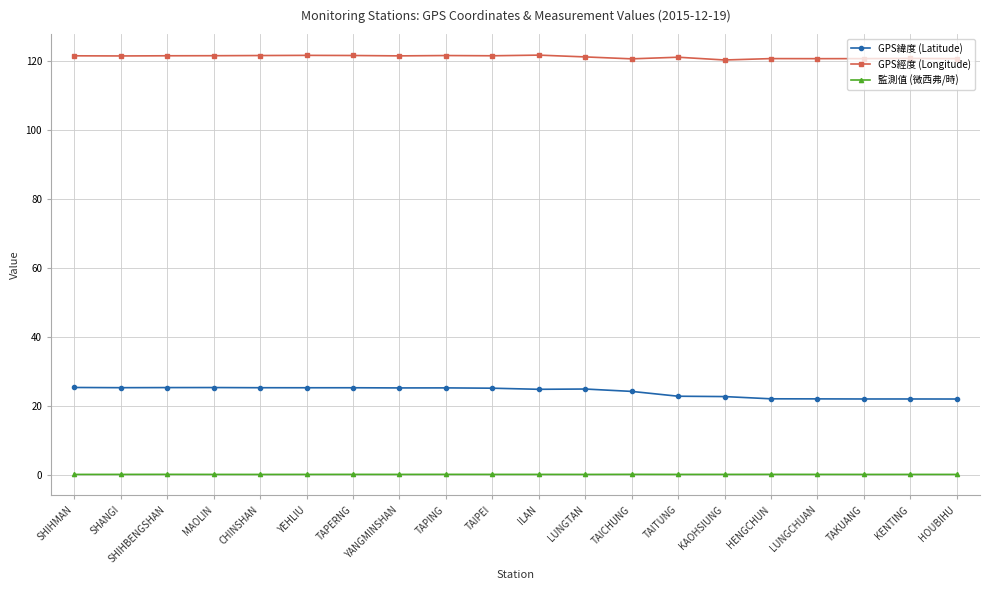

At TAPING, list the series in order from smallest to largest.

監測值 (微西弗/時), GPS緯度 (Latitude), GPS經度 (Longitude)